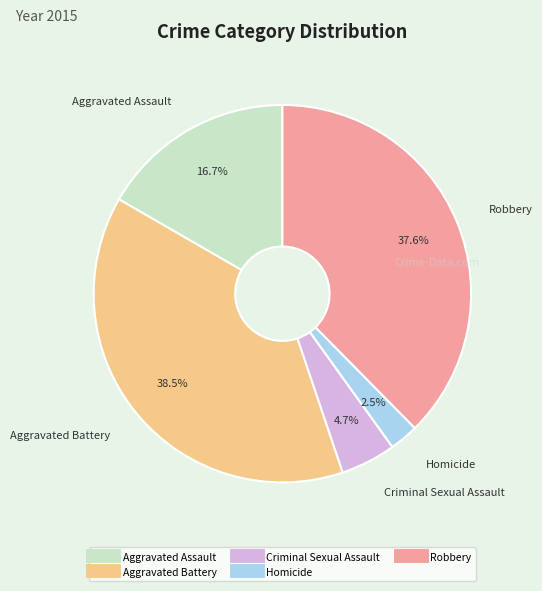

To the nearest percent, what is the average slice percentage?

20%